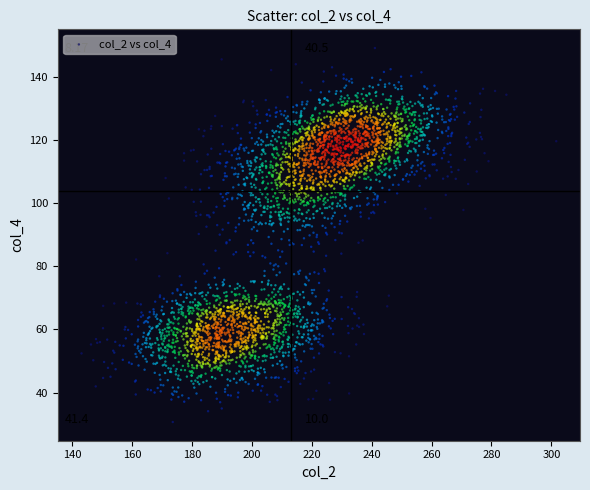

What is the range of X values (max minus min)?

158.4